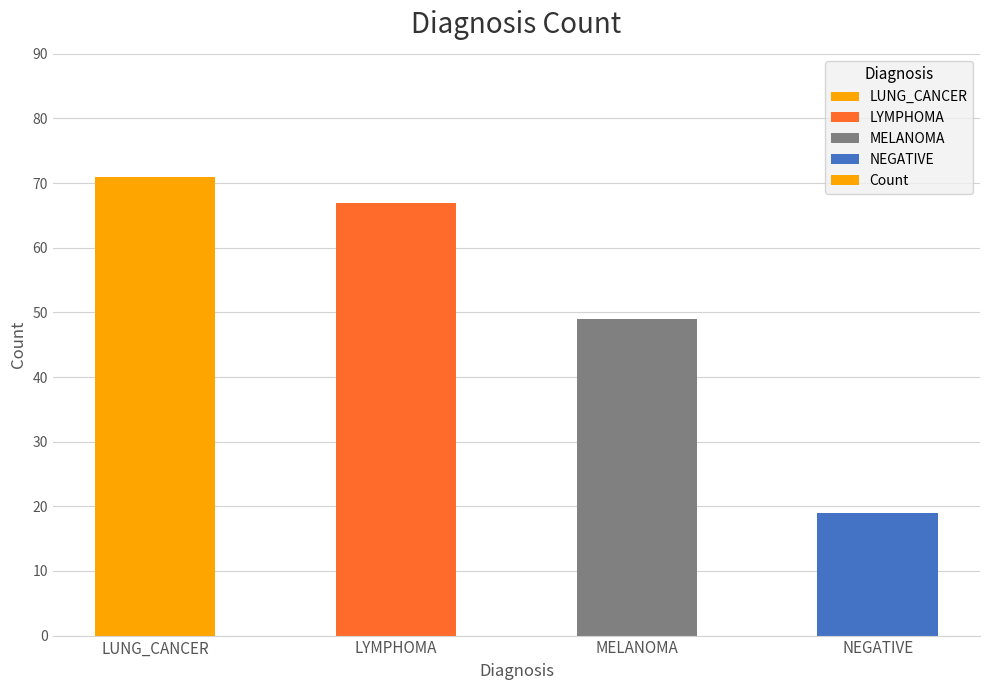

What is the maximum value shown in the chart?

71